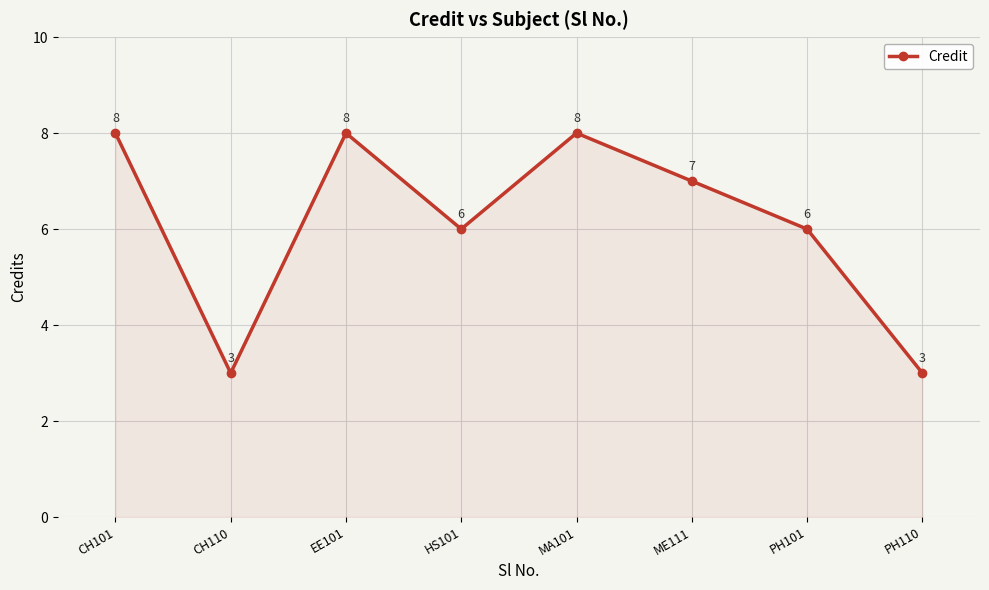

Reading left to right, what are all the values shown in this chart?

CH101=8	CH110=3	EE101=8	HS101=6	MA101=8	ME111=7	PH101=6	PH110=3